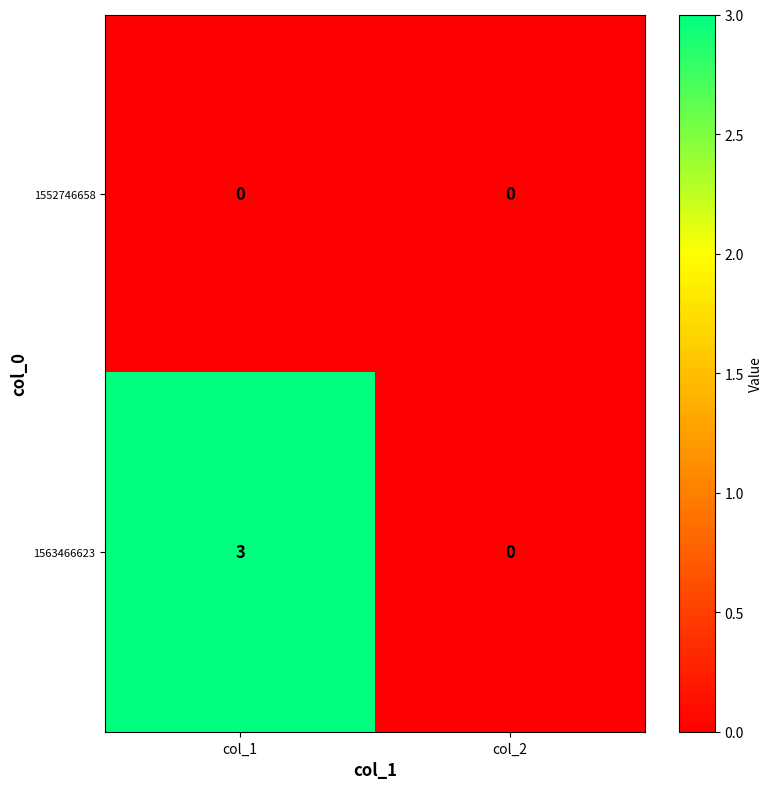

What is the greatest value displayed?

3